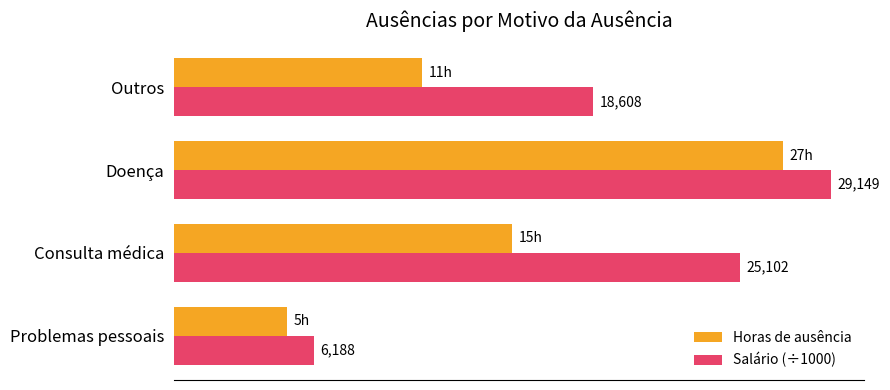

Rank the series by their maximum value, from highest to lowest.

Salário (÷1000), Horas de ausência